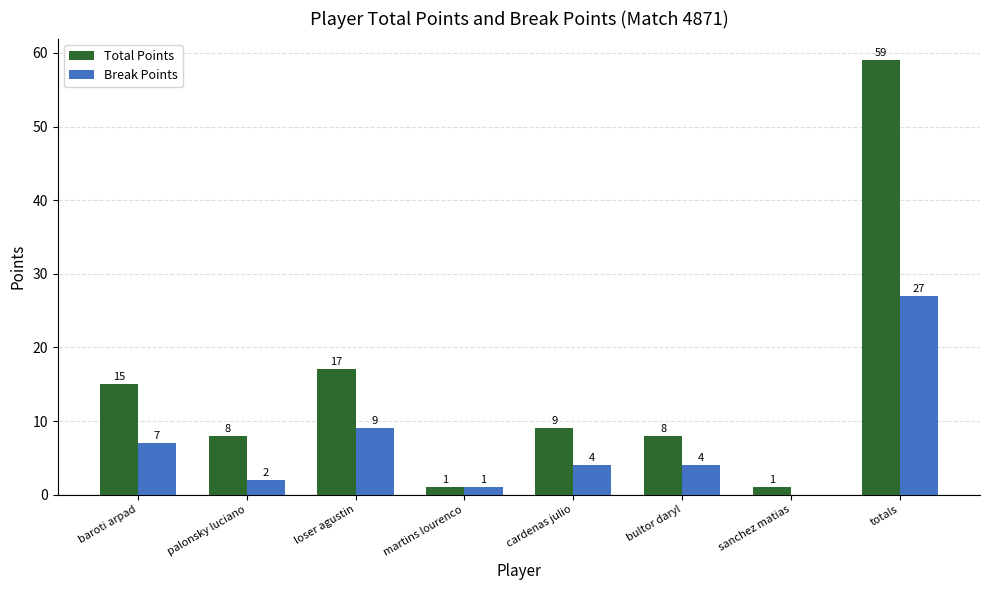

At which category is the sum across all series the highest?

totals